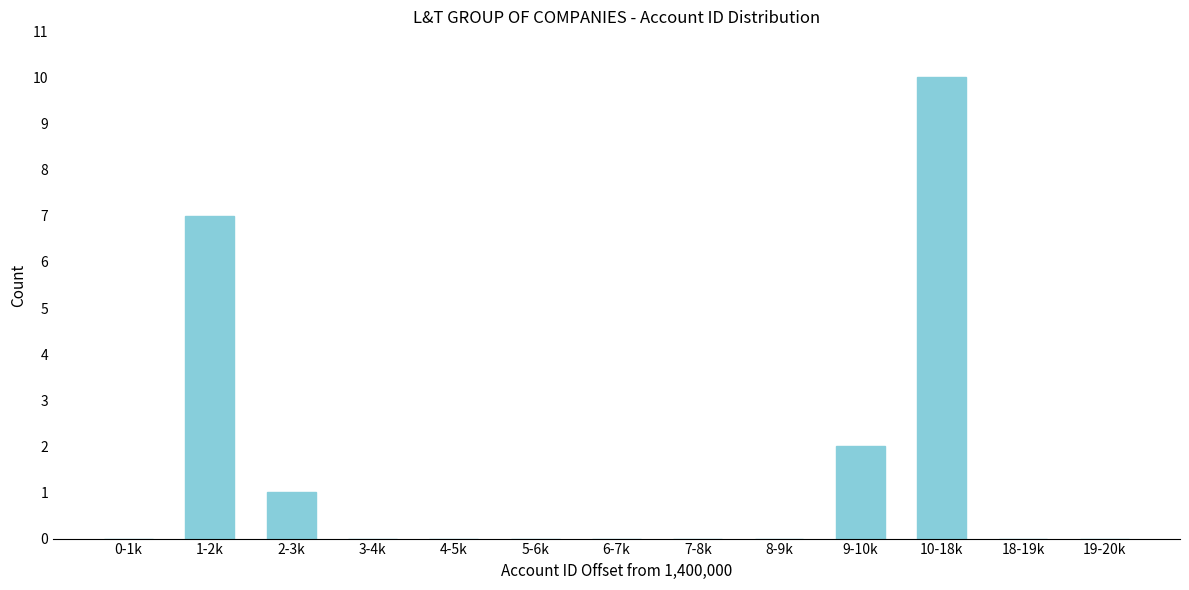

Reading left to right, what are all the values shown in this chart?

0-1k=0	1-2k=7	2-3k=1	3-4k=0	4-5k=0	5-6k=0	6-7k=0	7-8k=0	8-9k=0	9-10k=2	10-18k=10	18-19k=0	19-20k=0